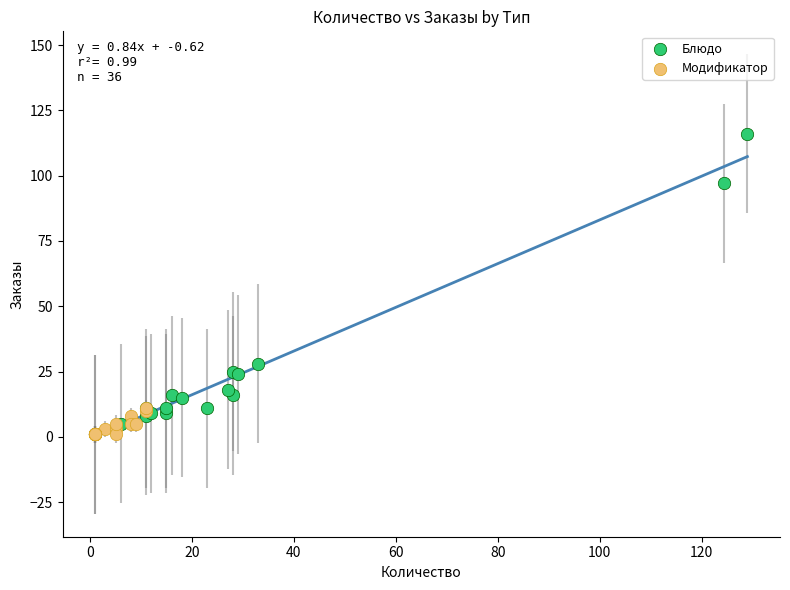

Which series contains the highest Y value?

Блюдо